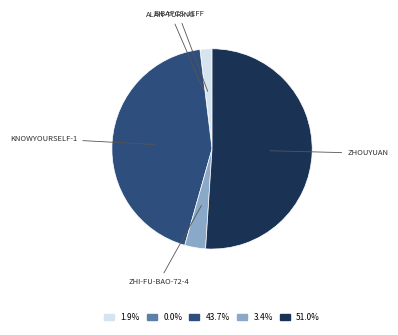

Is there any slice that represents more than half of the pie?

Yes